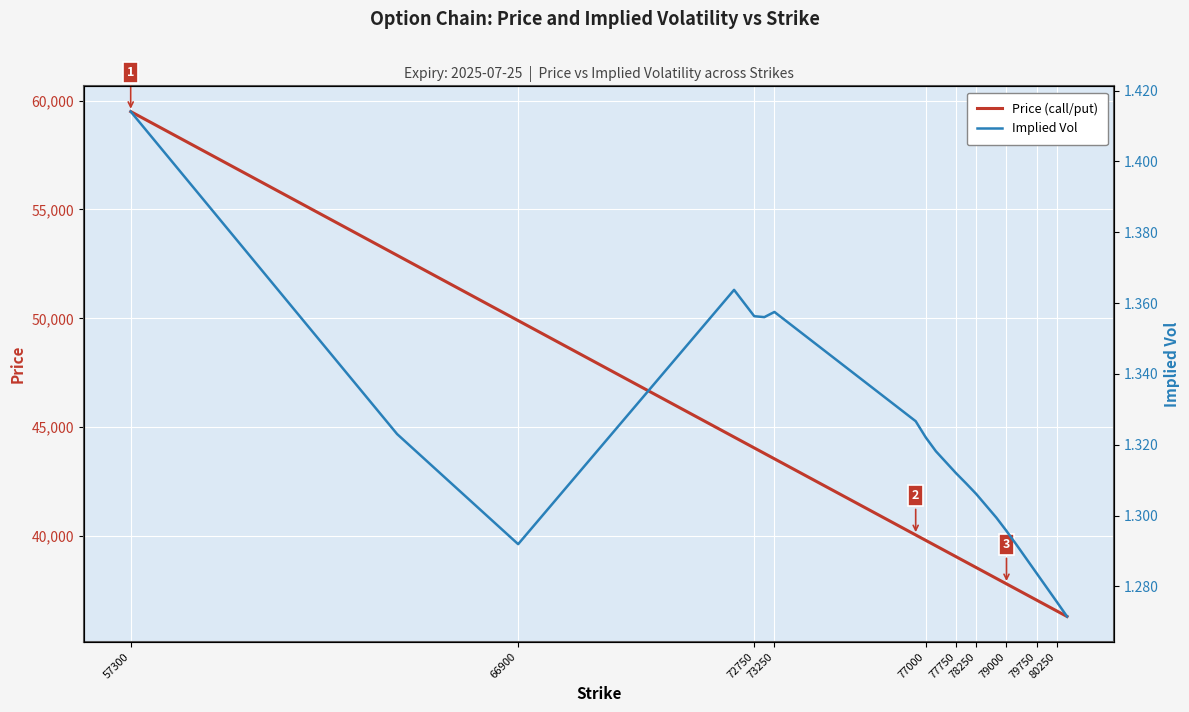

What is the difference between the maximum and minimum values in the Implied Vol series?

0.1